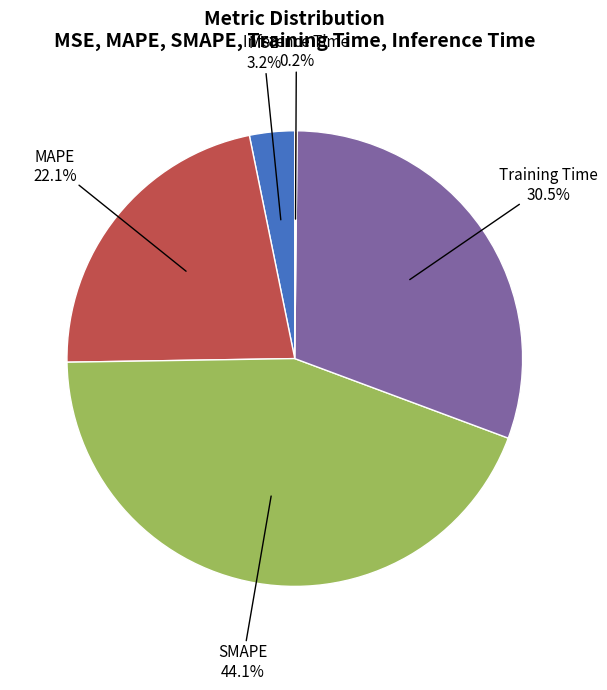

To the nearest percent, what portion does MAPE represent?

22%